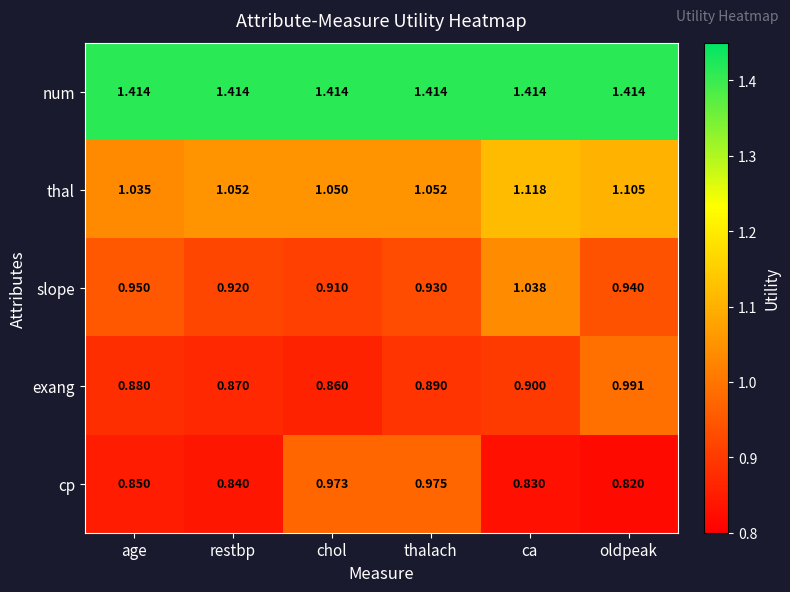

Which category has the lowest value in the thal series?

age